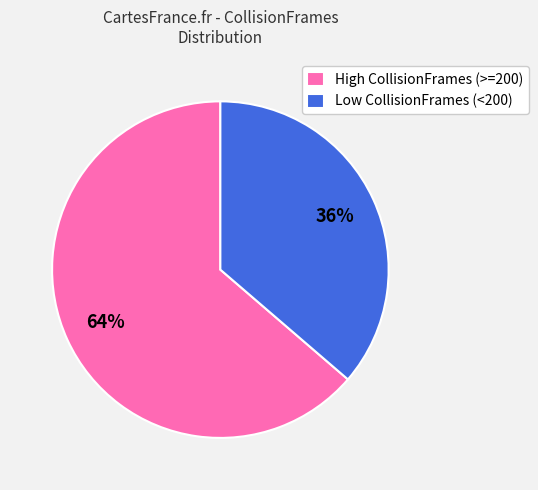

How many slices are in this pie chart?

2